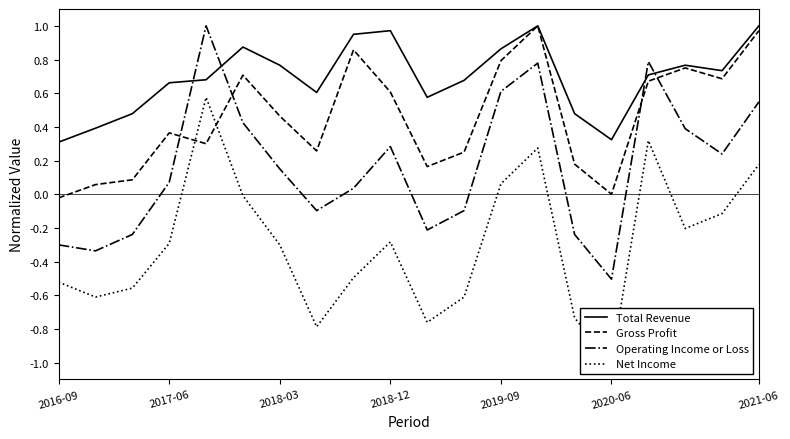

The Gross Profit series shows 0.6 at 2018-12. True or false?

True